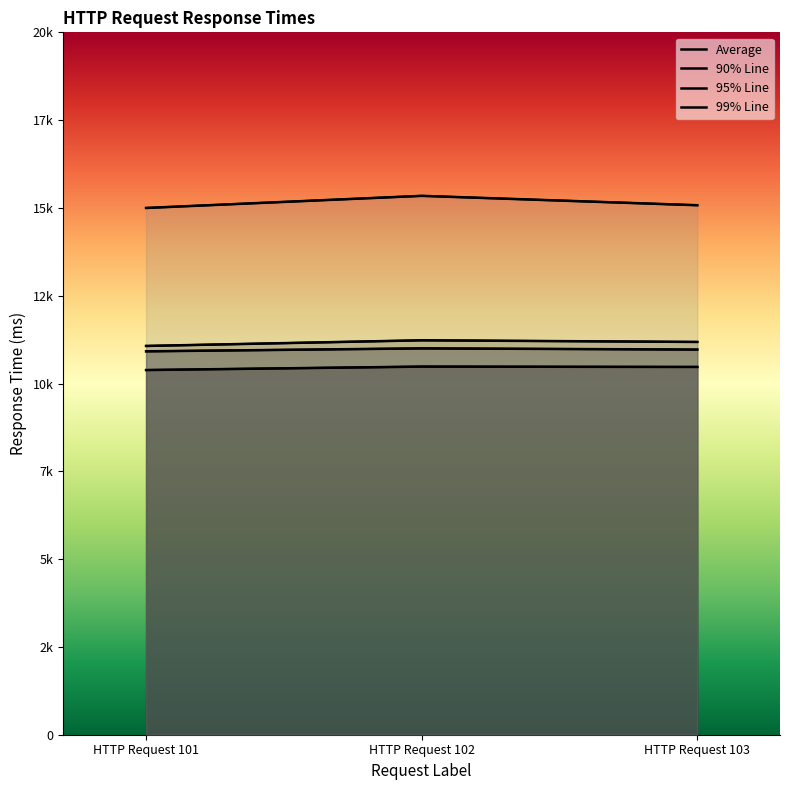

Which series has the widest spread of values?

99% Line